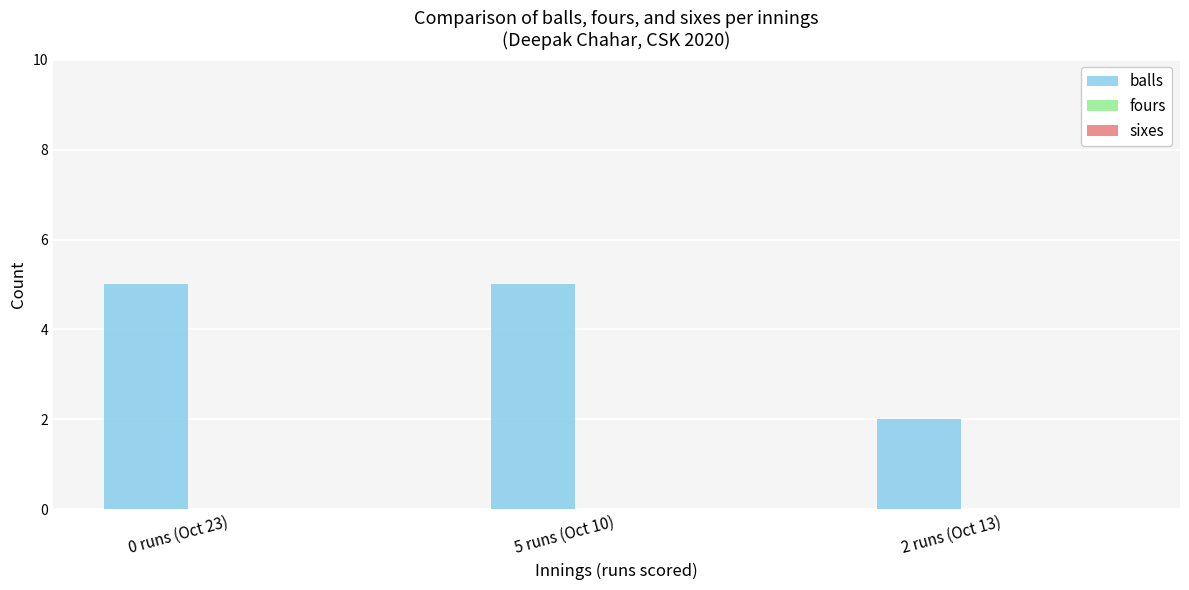

Approximately how many times larger is the value at 5 runs (Oct 10) compared to 0 runs (Oct 23)?

1.0